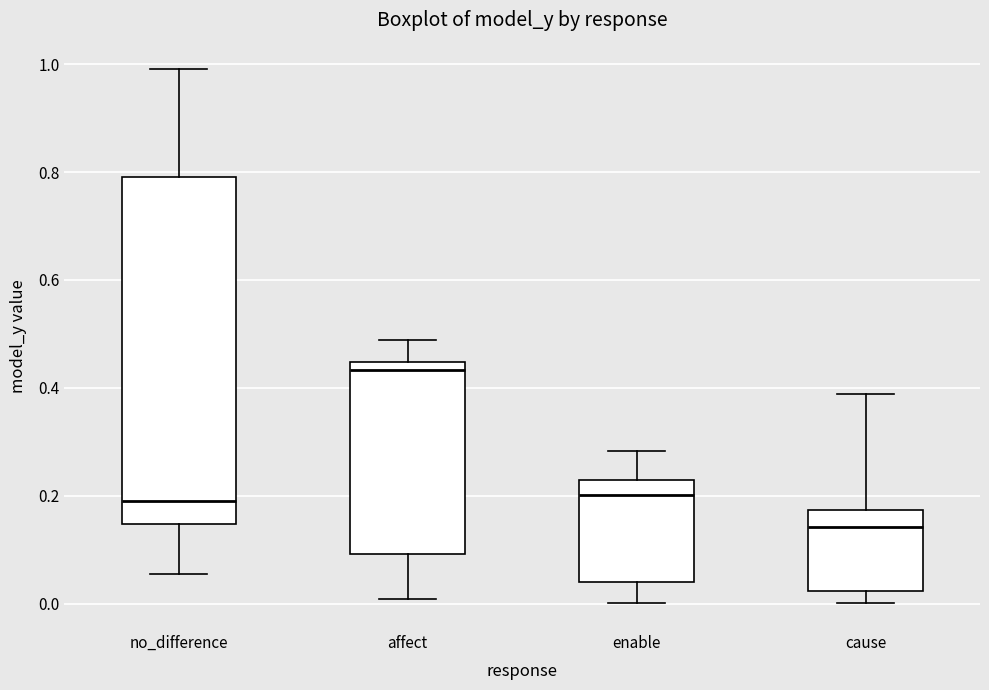

Reading left to right, transcribe this box plot: for each box, give where its median line is, the range the box spans, and where its two whiskers end, as read against the y-axis. The values are not printed on the chart, so give them approximately, as read against the axis.

no_difference: median 0.18, box 0.14 to 0.80, whiskers 0.06 to 1.00
affect: median 0.44 (just below the box's upper edge), box 0.10 to 0.44, whiskers 0.00 to 0.48
enable: median 0.20, box 0.04 to 0.22, whiskers 0.00 to 0.28
cause: median 0.14, box 0.02 to 0.18, whiskers 0.00 to 0.38